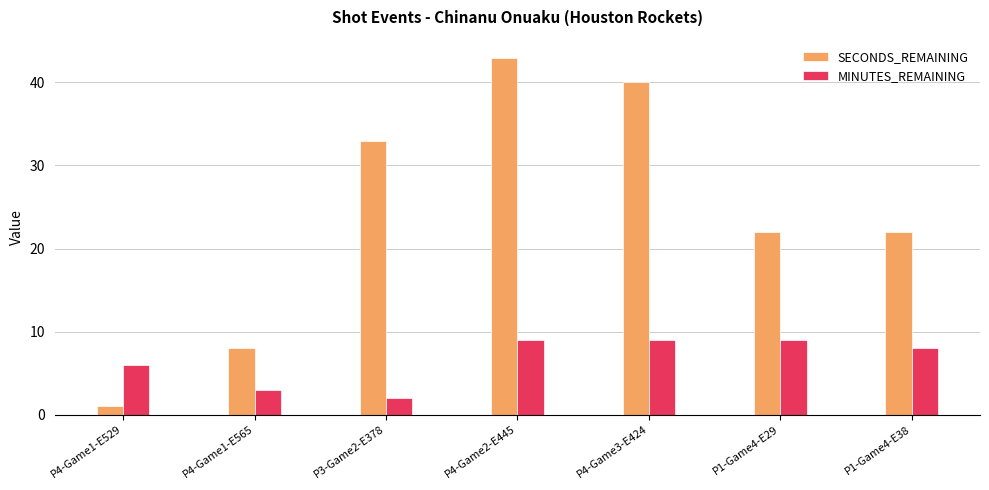

Reading left to right, transcribe all the data shown in this chart.

SECONDS_REMAINING: P4-Game1-E529=1	P4-Game1-E565=8	P3-Game2-E378=33	P4-Game2-E445=43	P4-Game3-E424=40	P1-Game4-E29=22	P1-Game4-E38=22
MINUTES_REMAINING: P4-Game1-E529=6	P4-Game1-E565=3	P3-Game2-E378=2	P4-Game2-E445=9	P4-Game3-E424=9	P1-Game4-E29=9	P1-Game4-E38=8